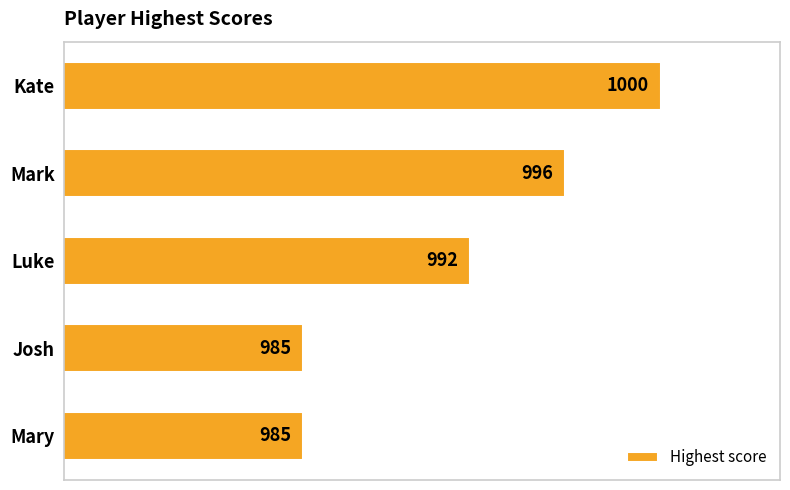

What is the change in value from Kate to Josh?

-15